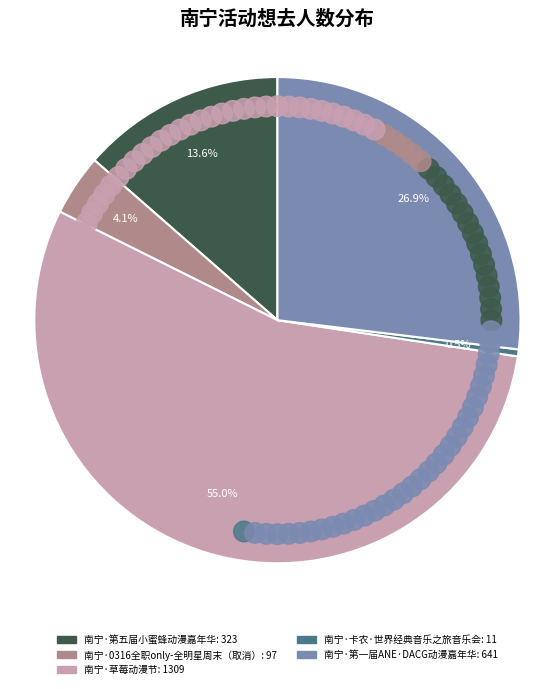

How many slices are in this pie chart?

5